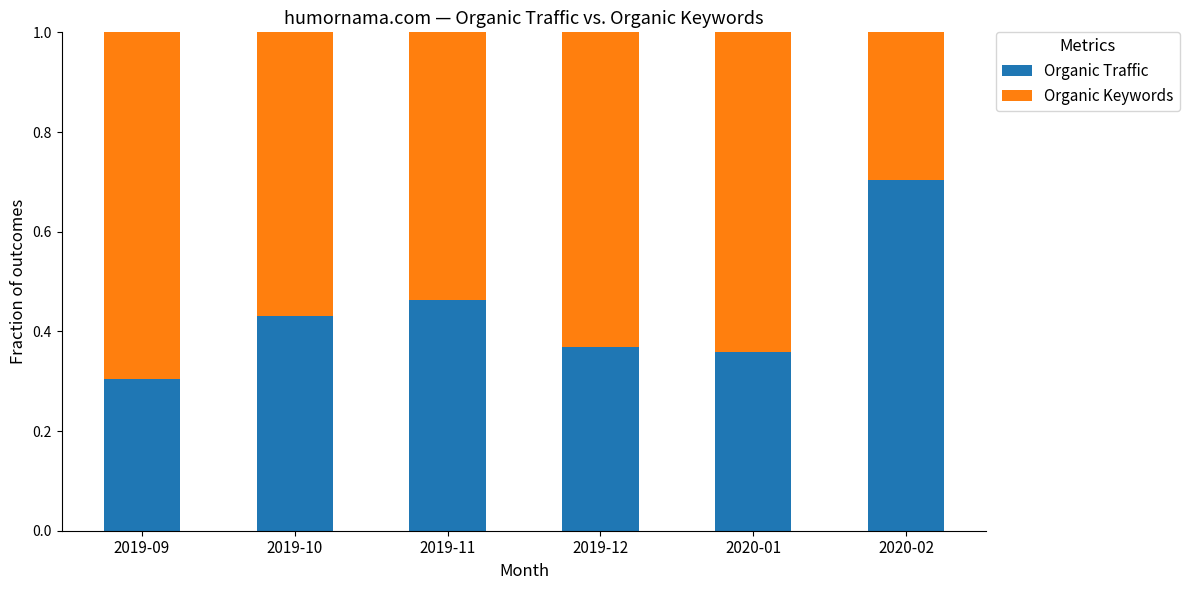

Which category has the lowest value in the Organic Traffic series?

2019-09